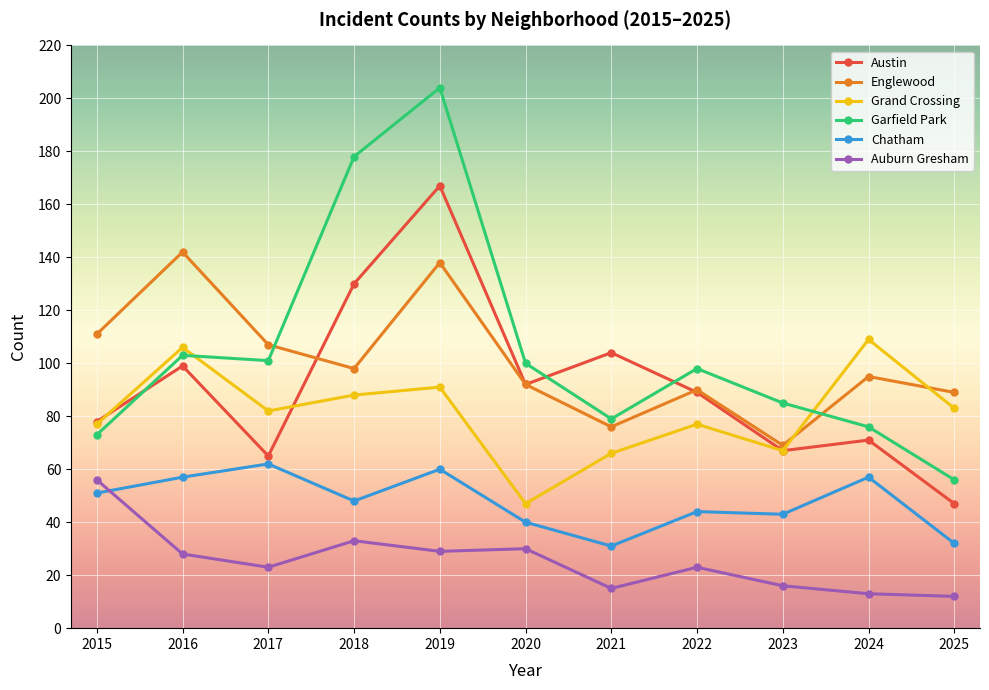

Reading left to right, transcribe all the data shown in this chart.

Austin: 78	99	65	130	167	92	104	89	67	71	47
Englewood: 111	142	107	98	138	92	76	90	69	95	89
Grand Crossing: 77	106	82	88	91	47	66	77	67	109	83
Garfield Park: 73	103	101	178	204	100	79	98	85	76	56
Chatham: 51	57	62	48	60	40	31	44	43	57	32
Auburn Gresham: 56	28	23	33	29	30	15	23	16	13	12